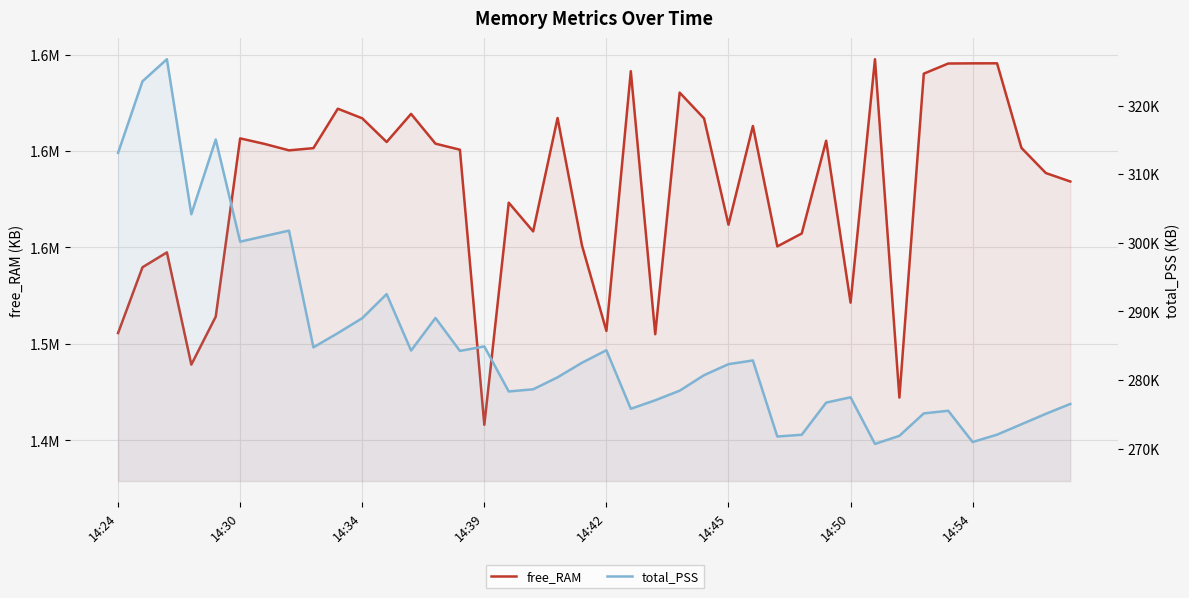

Rank the series by their maximum value, from highest to lowest.

free_RAM, total_PSS